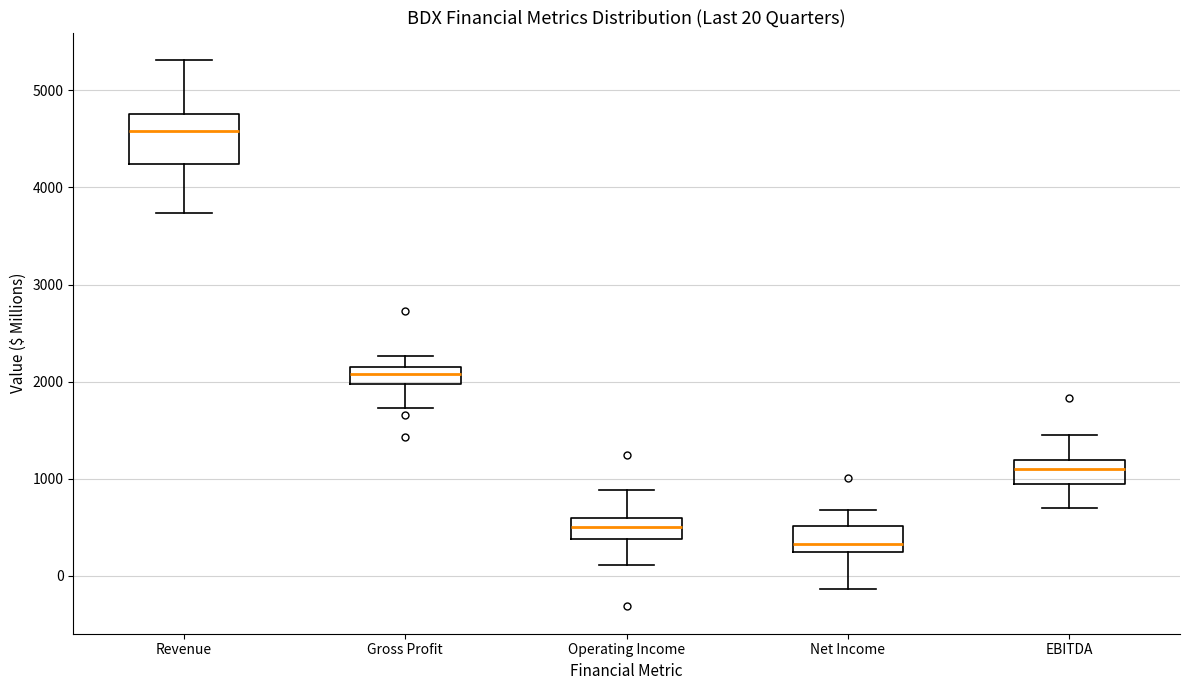

Which box's median line is the lowest?

Net Income